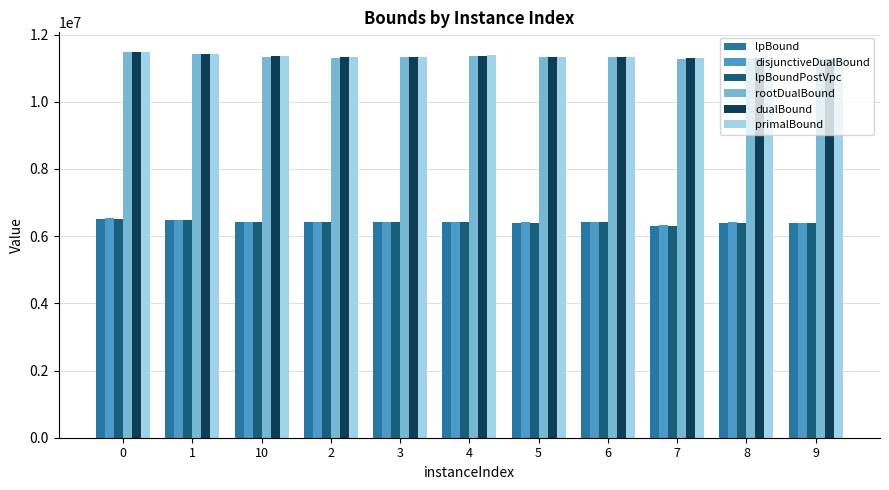

What is the minimum value for primalBound?

11280774.7